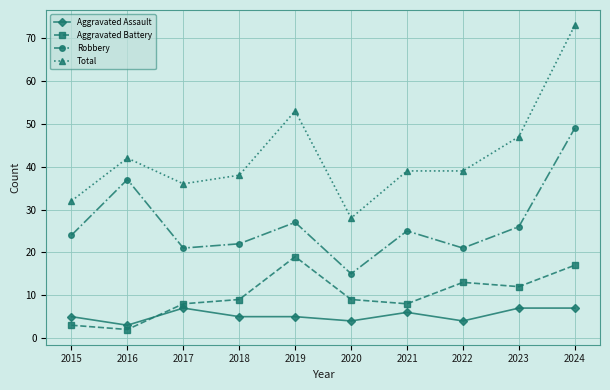

Where does the Total series first go above 39?

2016